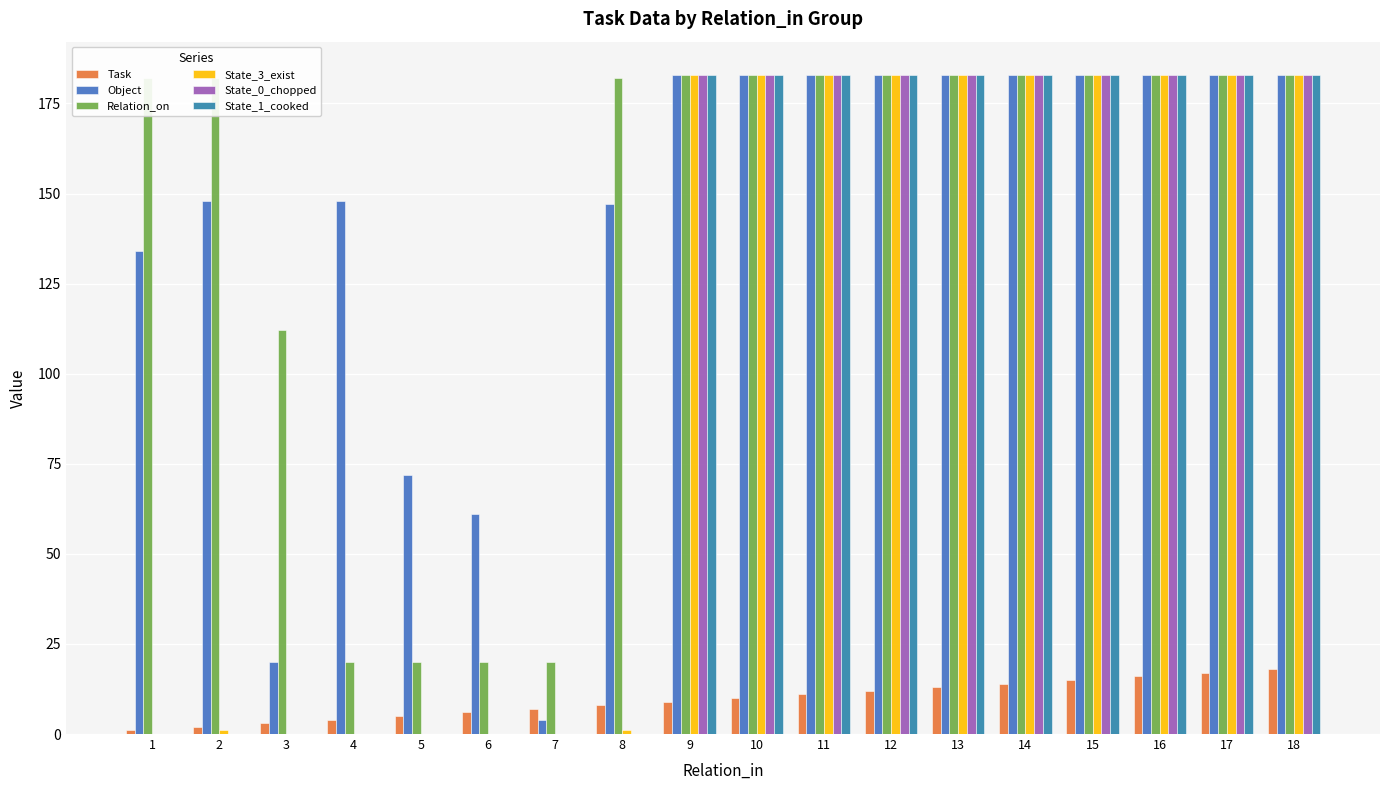

Reading right to left, transcribe all the data shown in this chart.

Task: 18	17	16	15	14	13	12	11	10	9	8	7	6	5	4	3	2	1
Object: 183	183	183	183	183	183	183	183	183	183	147	4	61	72	148	20	148	134
Relation_on: 183	183	183	183	183	183	183	183	183	183	182	20	20	20	20	112	182	182
State_3_exist: 183	183	183	183	183	183	183	183	183	183	1	0	0	0	0	0	1	0
State_0_chopped: 183	183	183	183	183	183	183	183	183	183	0	0	0	0	0	0	0	0
State_1_cooked: 183	183	183	183	183	183	183	183	183	183	0	0	0	0	0	0	0	0